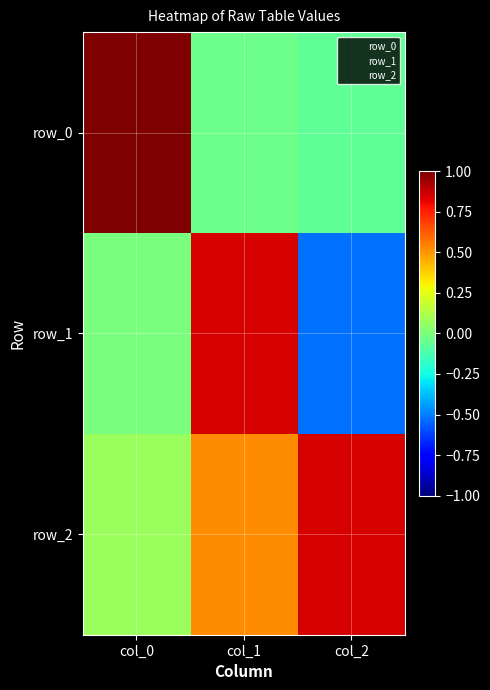

Rank the series at col_0 from lowest to highest value.

row_1, row_2, row_0